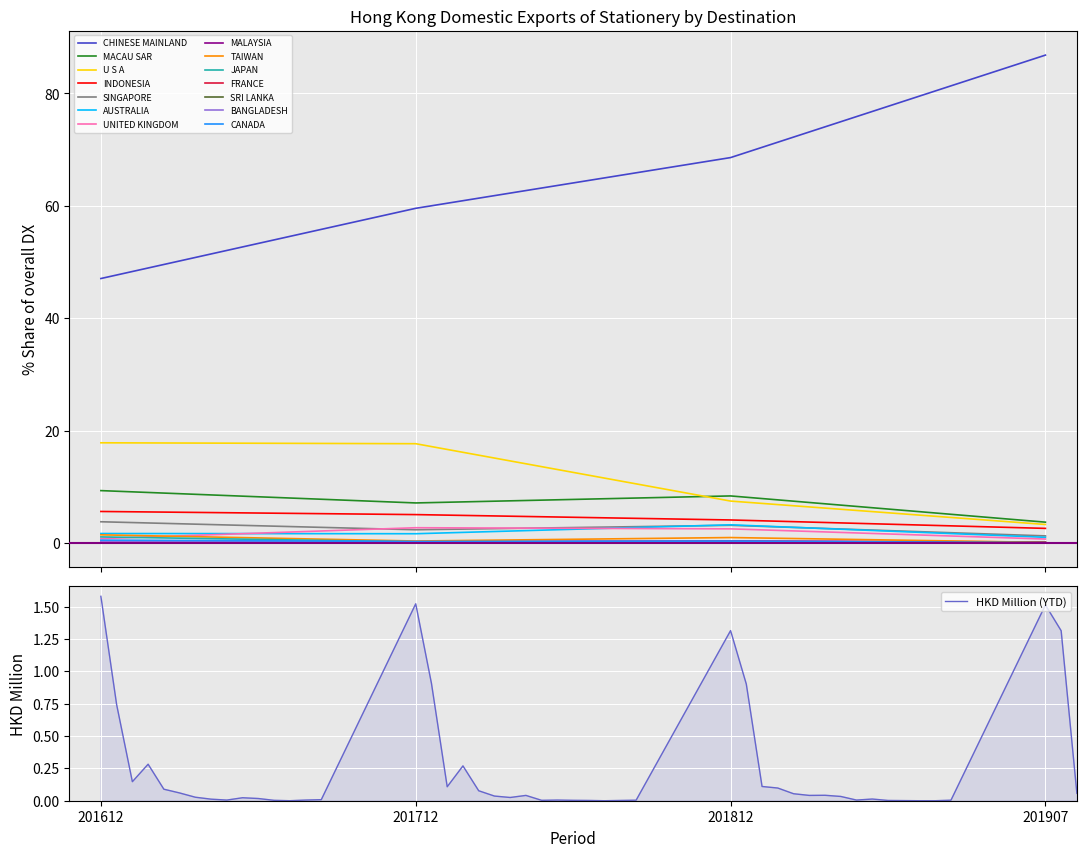

What is the minimum value for U S A?

3.3